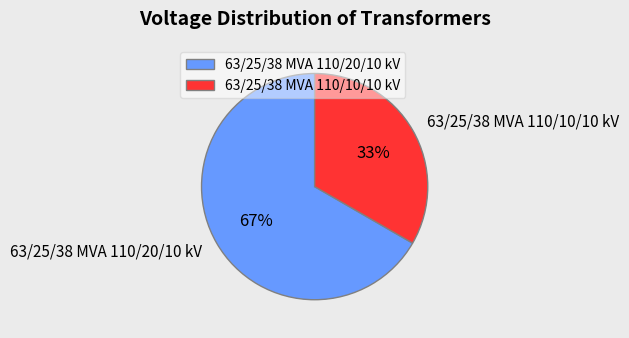

Is there any slice that represents more than half of the pie?

Yes